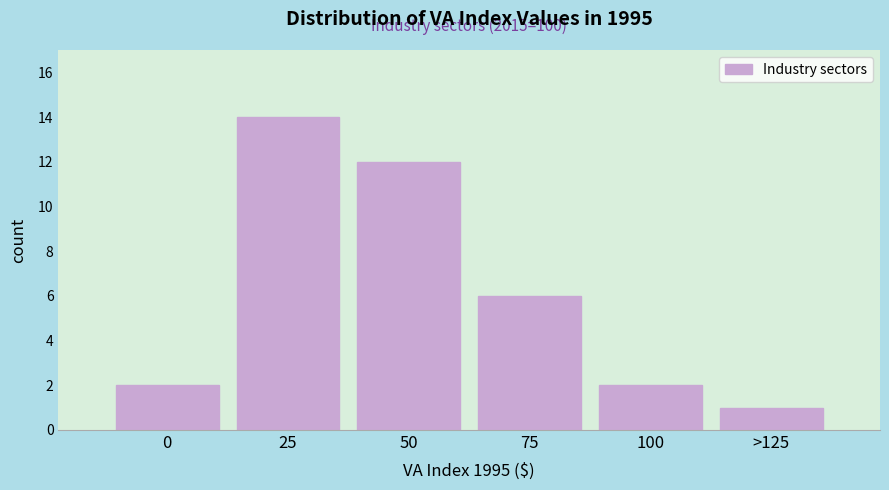

Reading left to right, transcribe all the data shown in this chart.

2	14	12	6	2	1